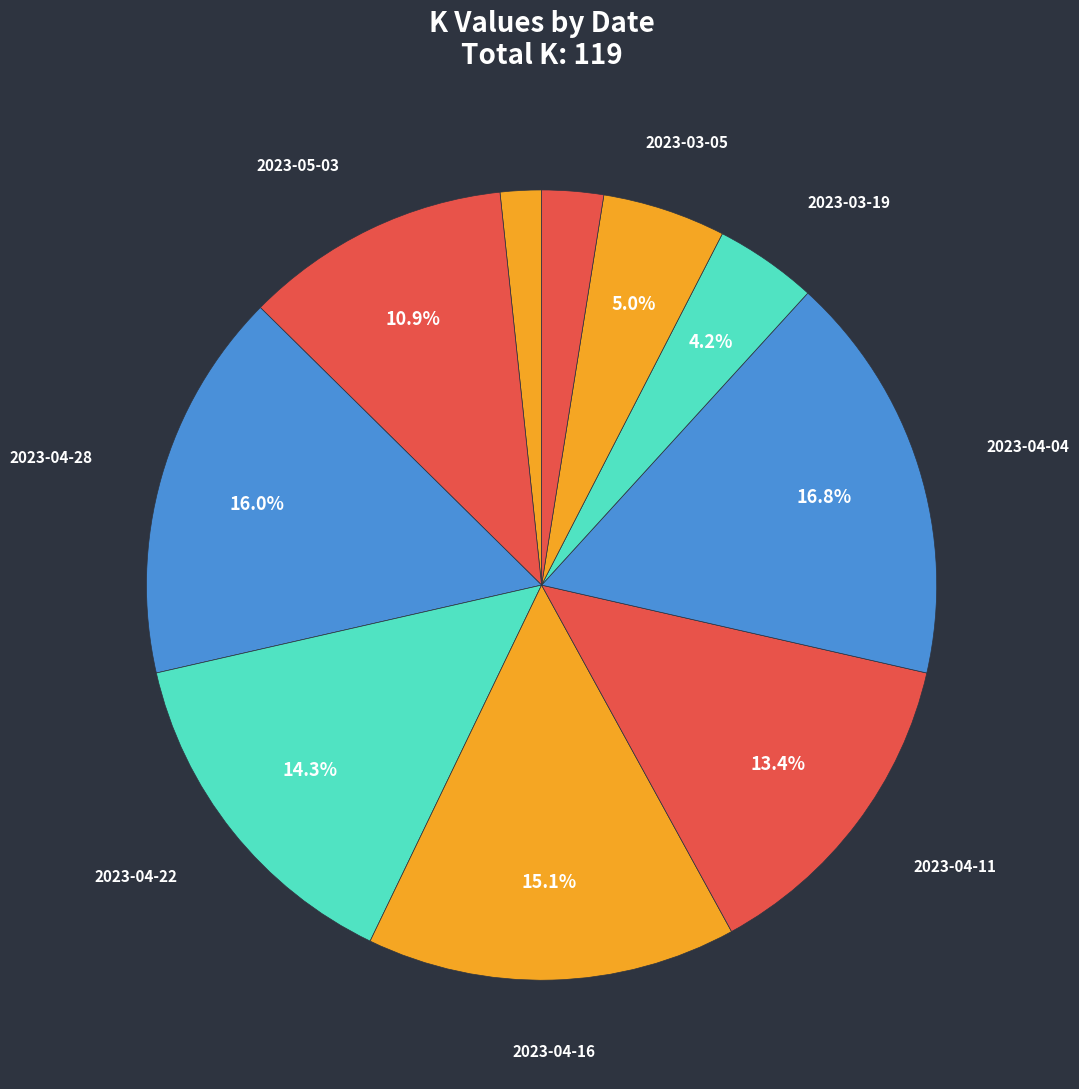

Does any single category account for the majority?

No